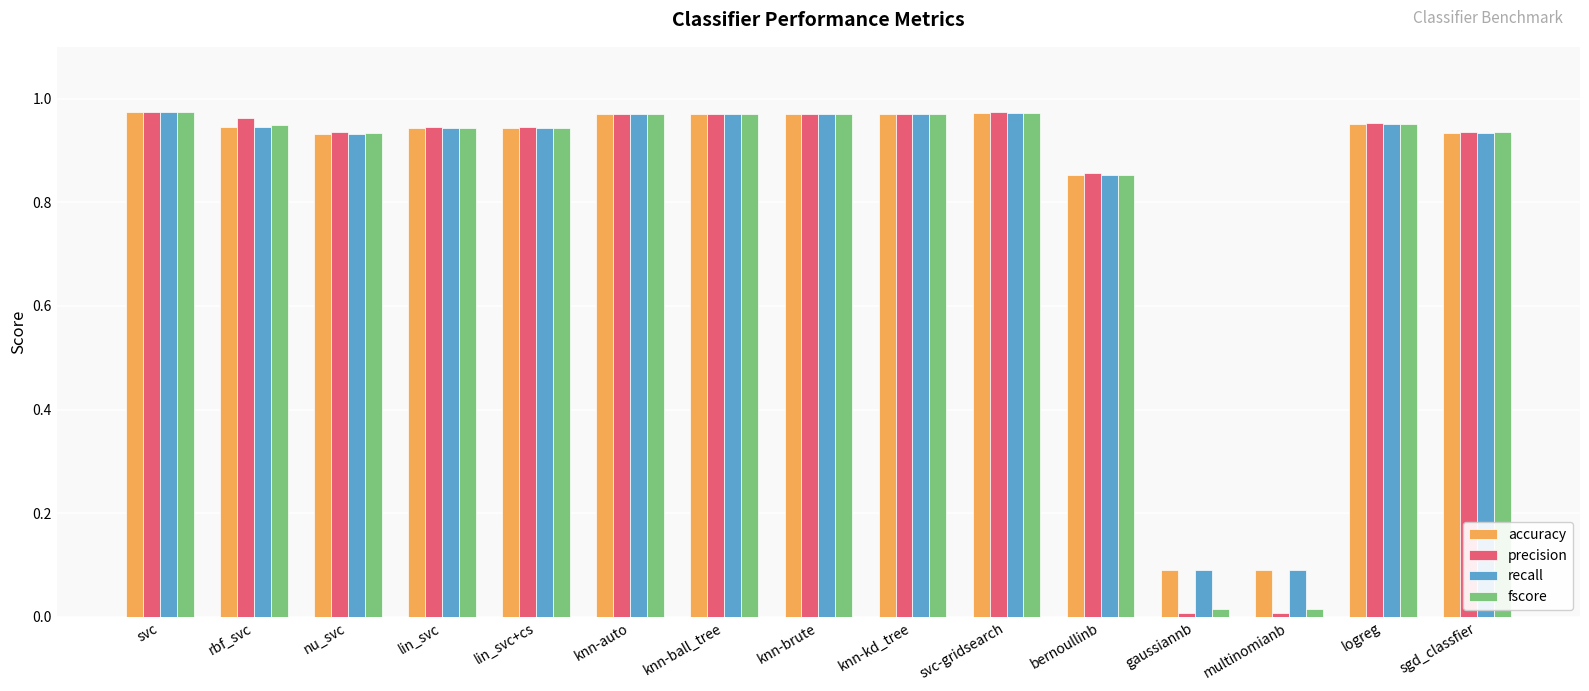

What is the total value across all series at knn-auto?

3.9